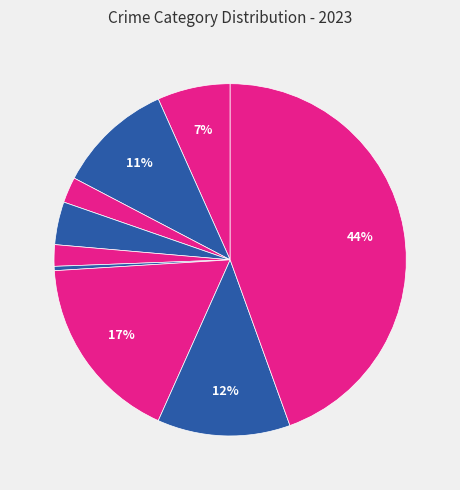

How many slices are in this pie chart?

9